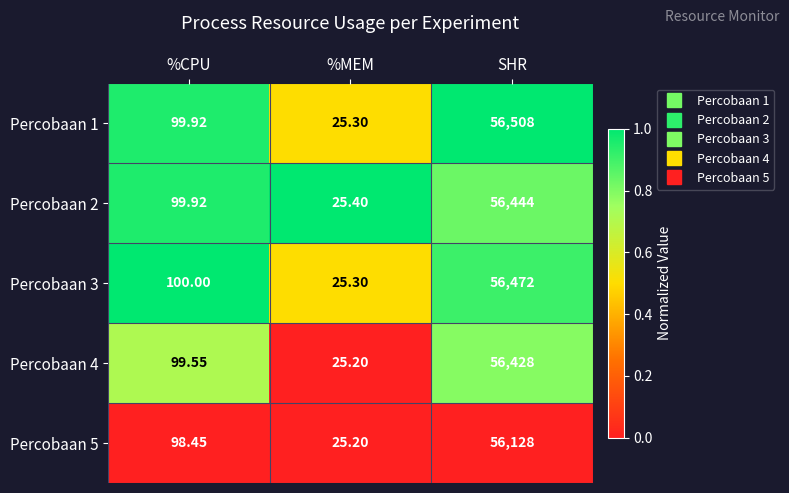

What is the total value across all series at SHR?

281980.0